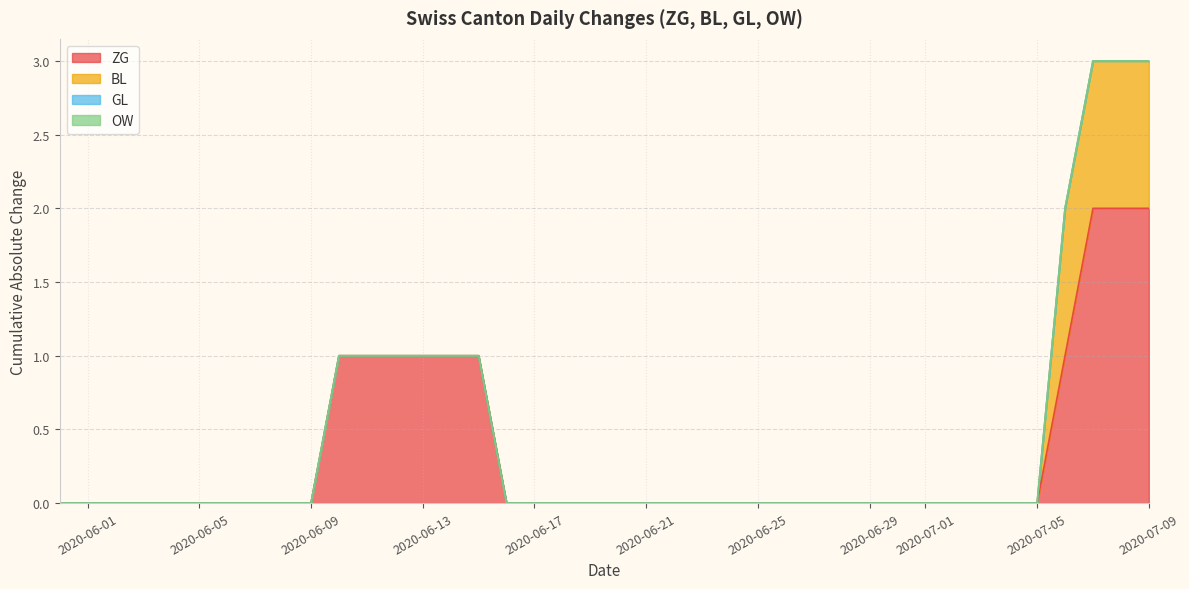

Does the chart display data point markers on the line(s)?

No